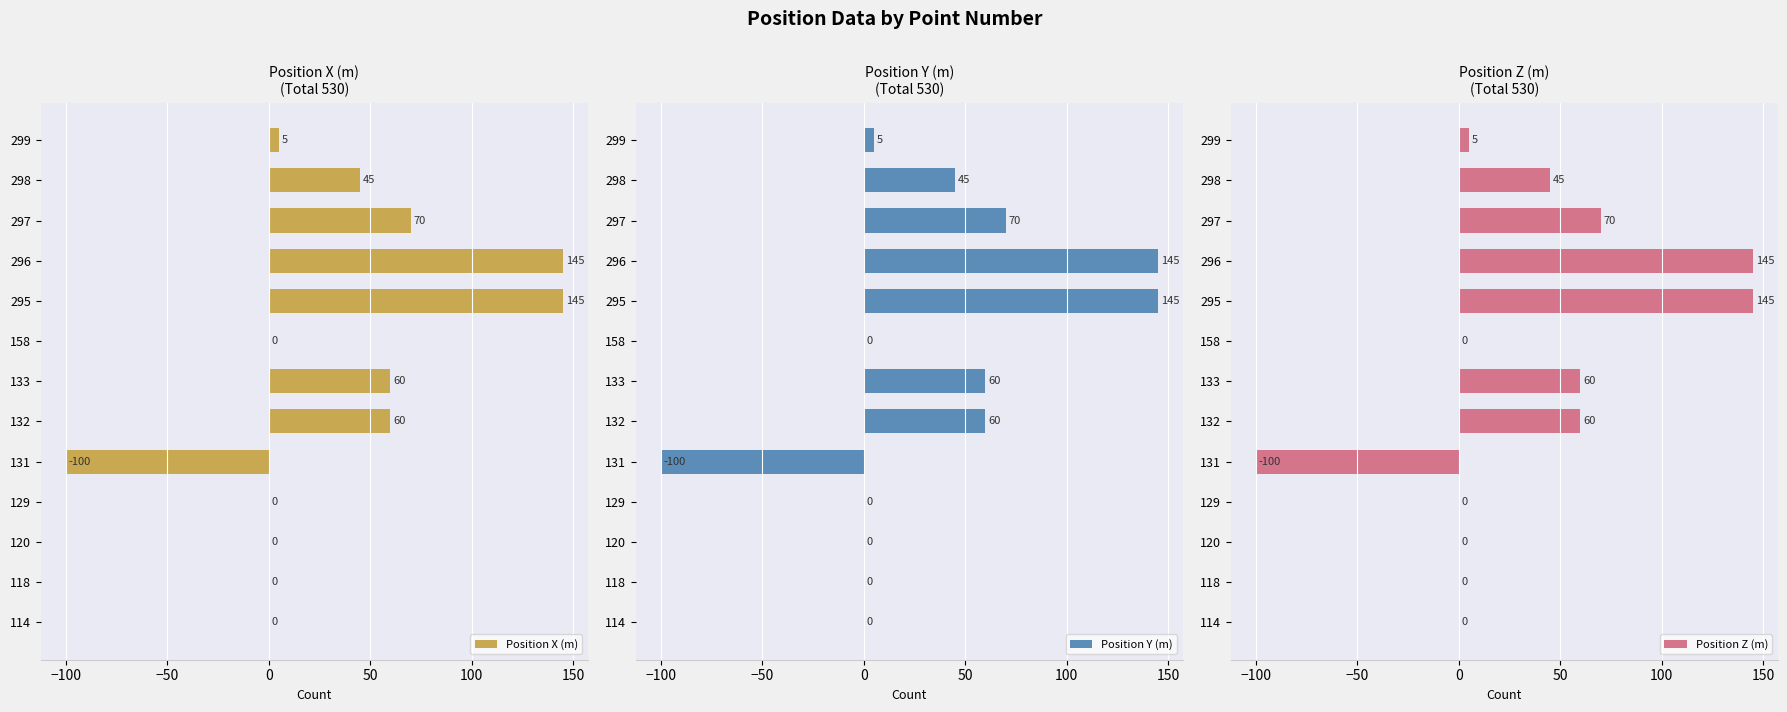

How many data points in Position Y (m) are above 5?

6